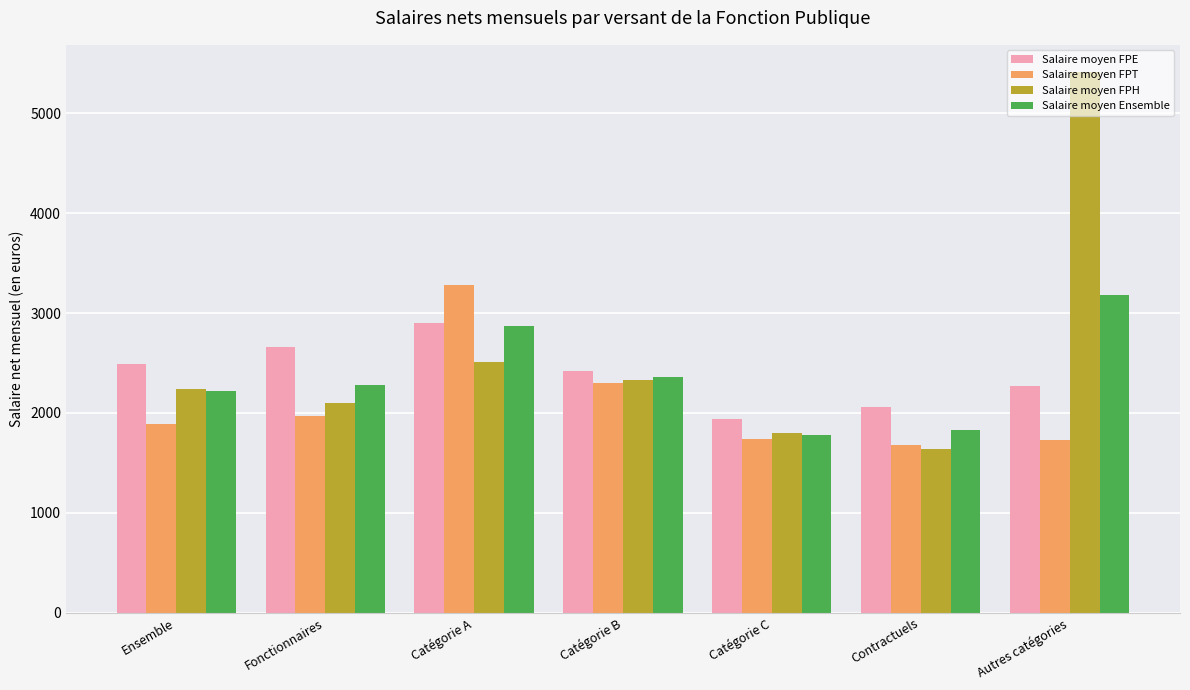

How many data points in Salaire moyen FPT are less than 1891?

3